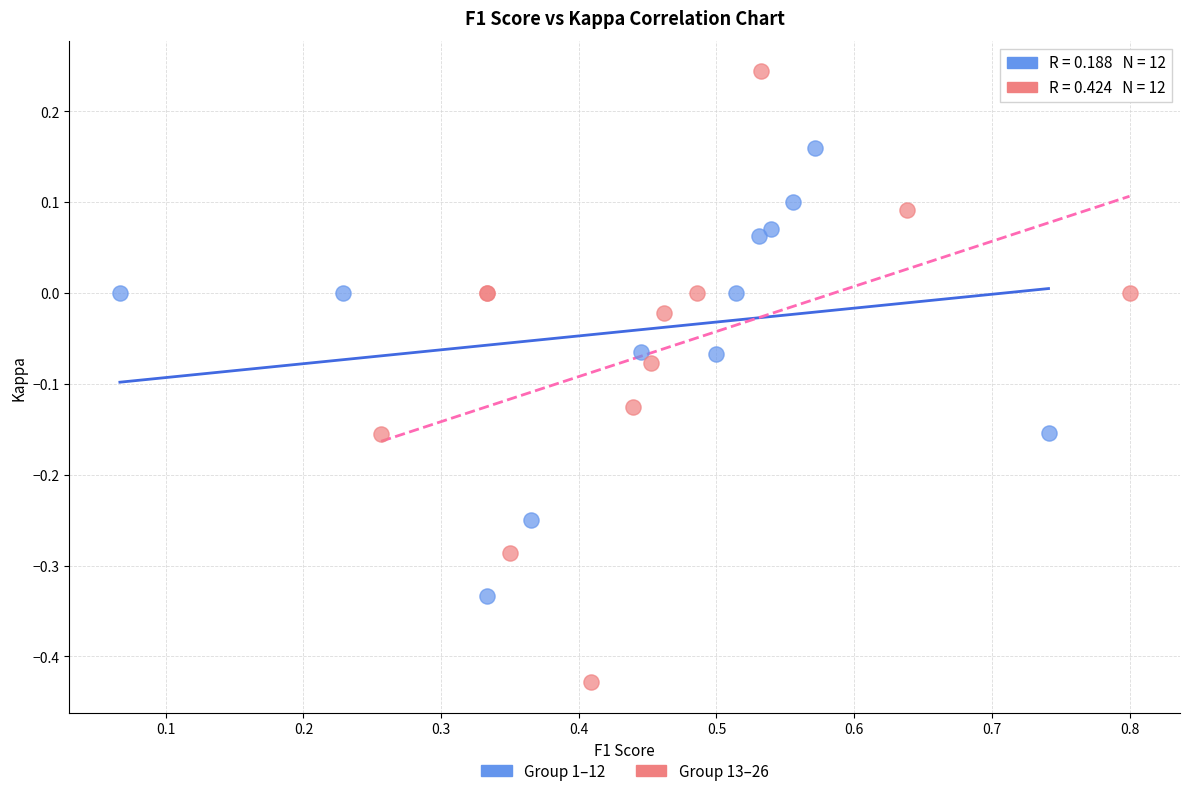

What are all the series names shown in the legend?

Group 1–12, Group 13–26